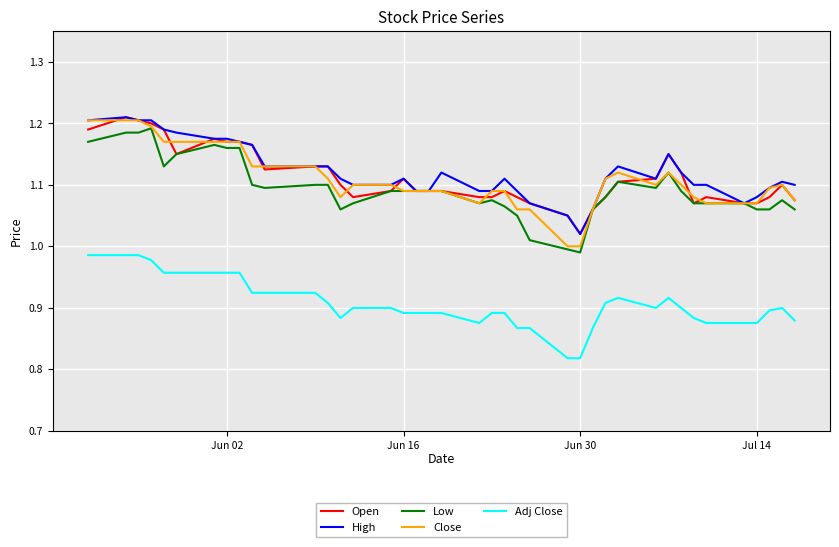

True or false: Adj Close and Close intersect in this chart.

False